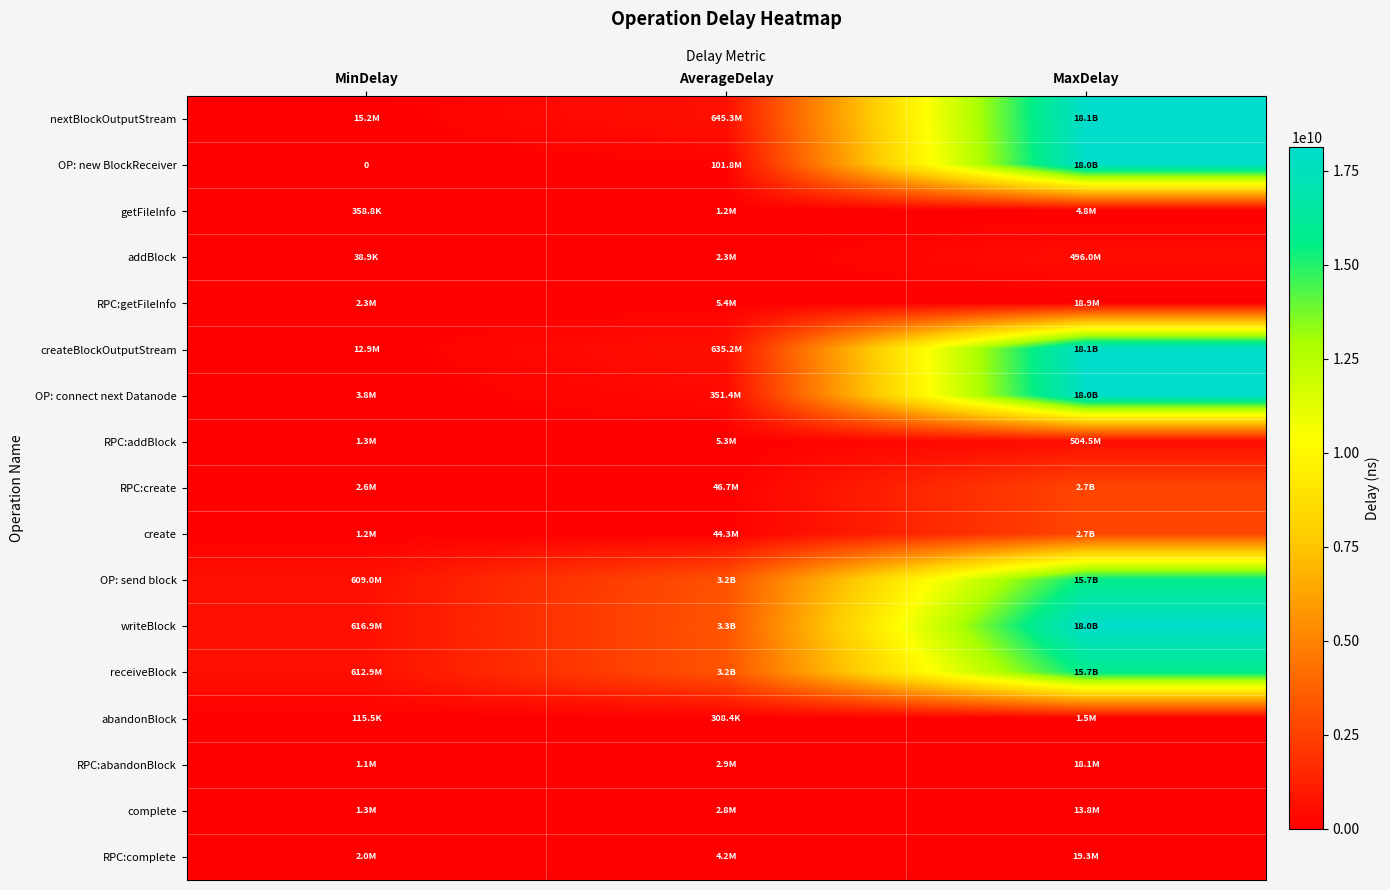

How many values in the OP: send block series exceed 3170557228?

2